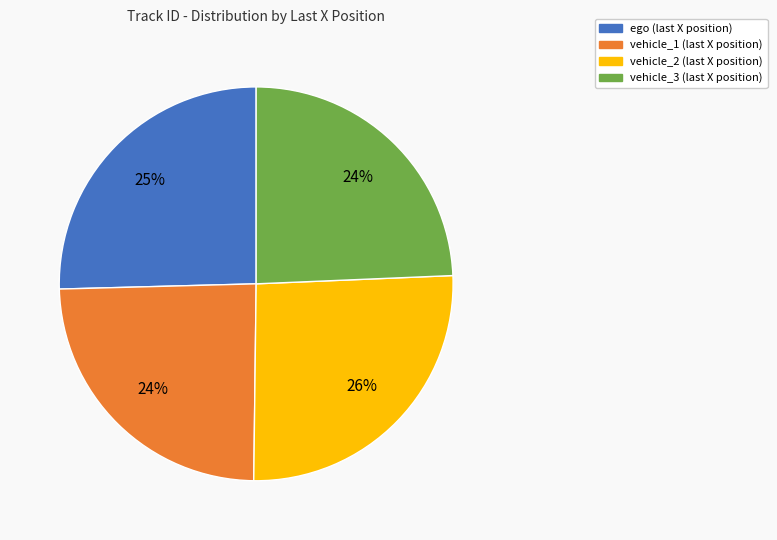

To the nearest percent, what is the difference between the largest and smallest slice percentages?

2%